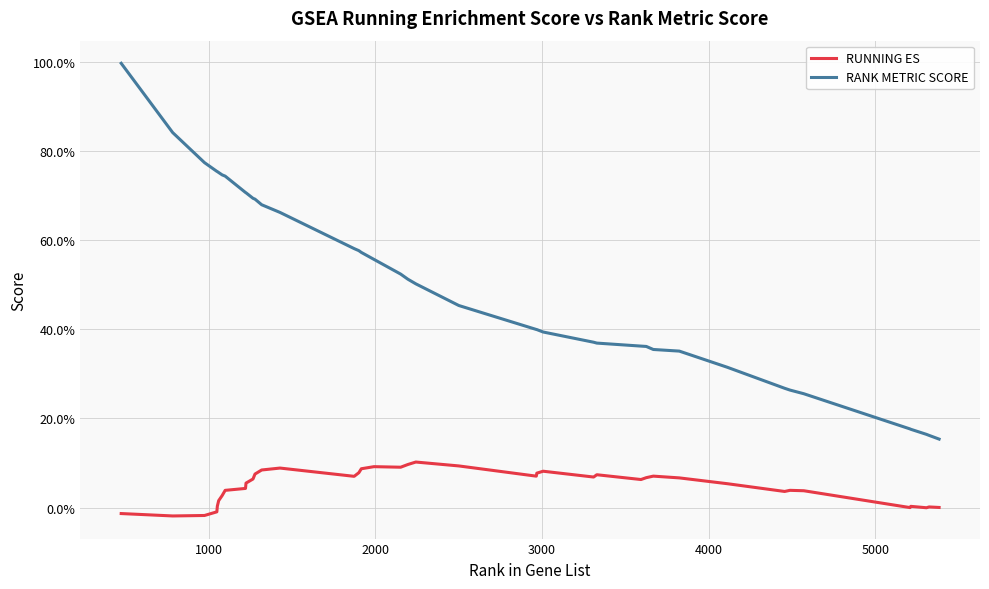

What is the maximum value for RANK METRIC SCORE?

1.0